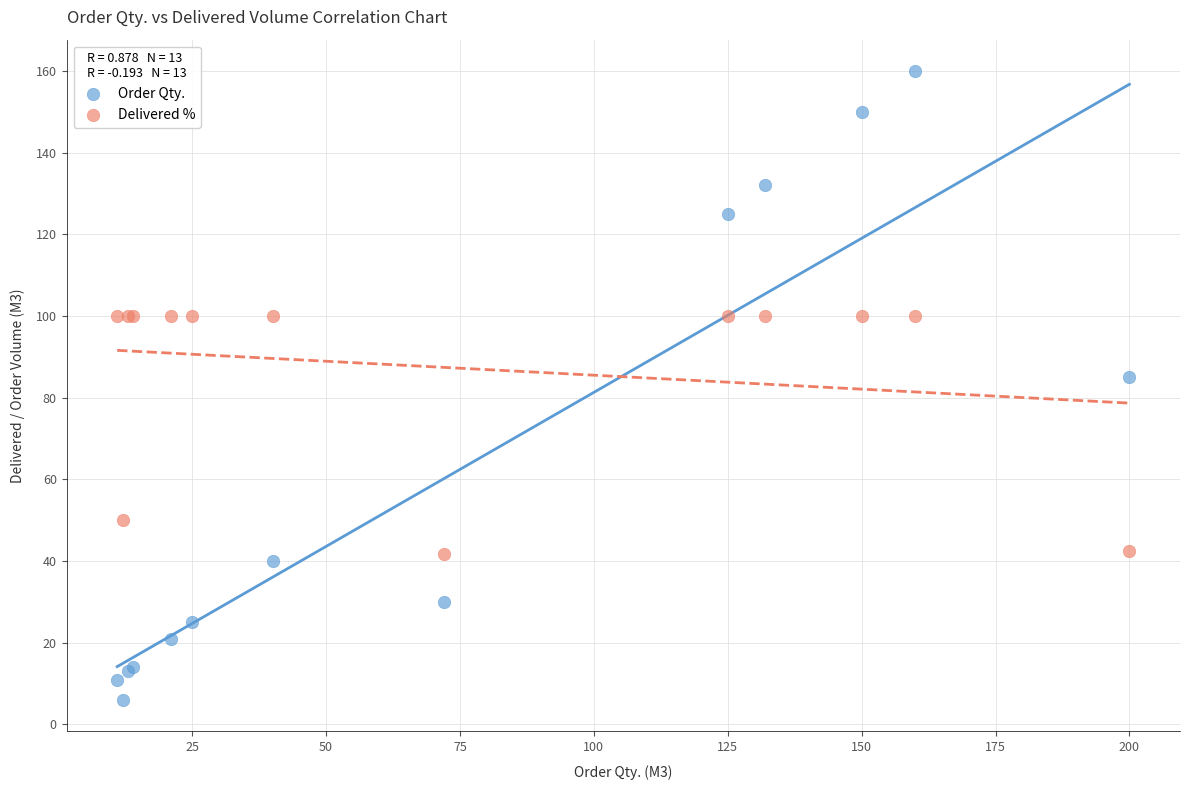

Which series has the largest Y range (max minus min)?

Order Qty.